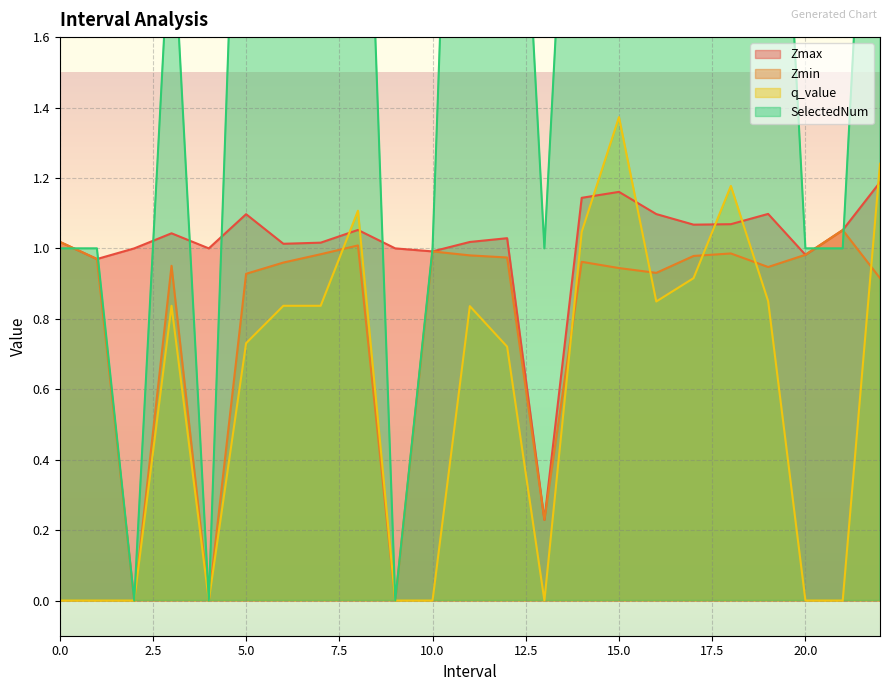

At 10.0, list the series in order from smallest to largest.

q_value, Zmax, Zmin, SelectedNum